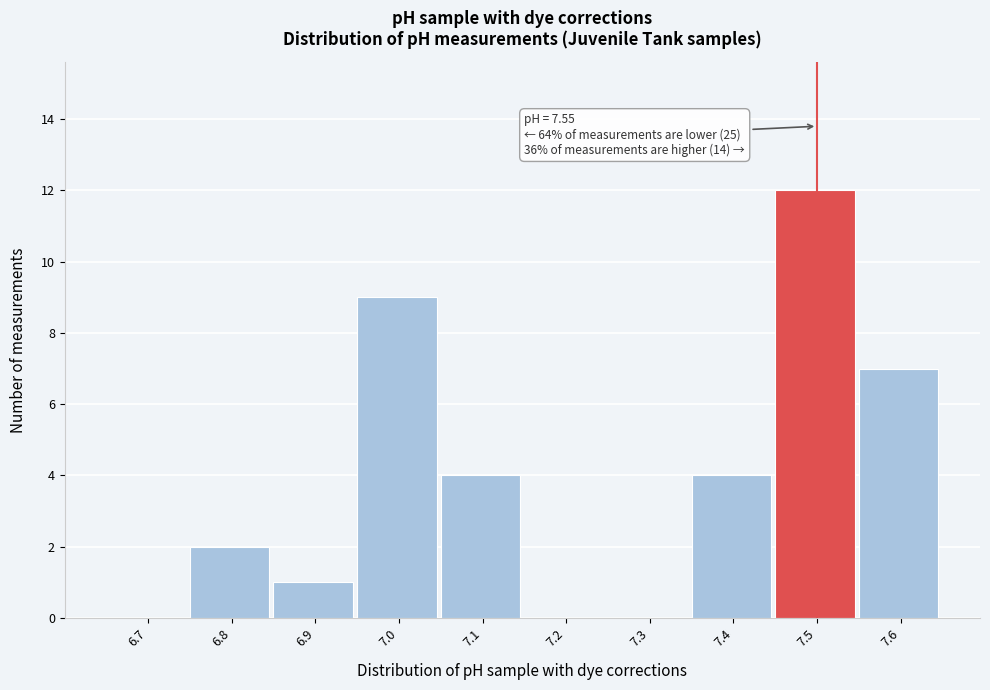

Reading right to left, list all the values displayed in this chart.

7.6=7	7.5=12	7.4=4	7.3=0	7.2=0	7.1=4	7.0=9	6.9=1	6.8=2	6.7=0